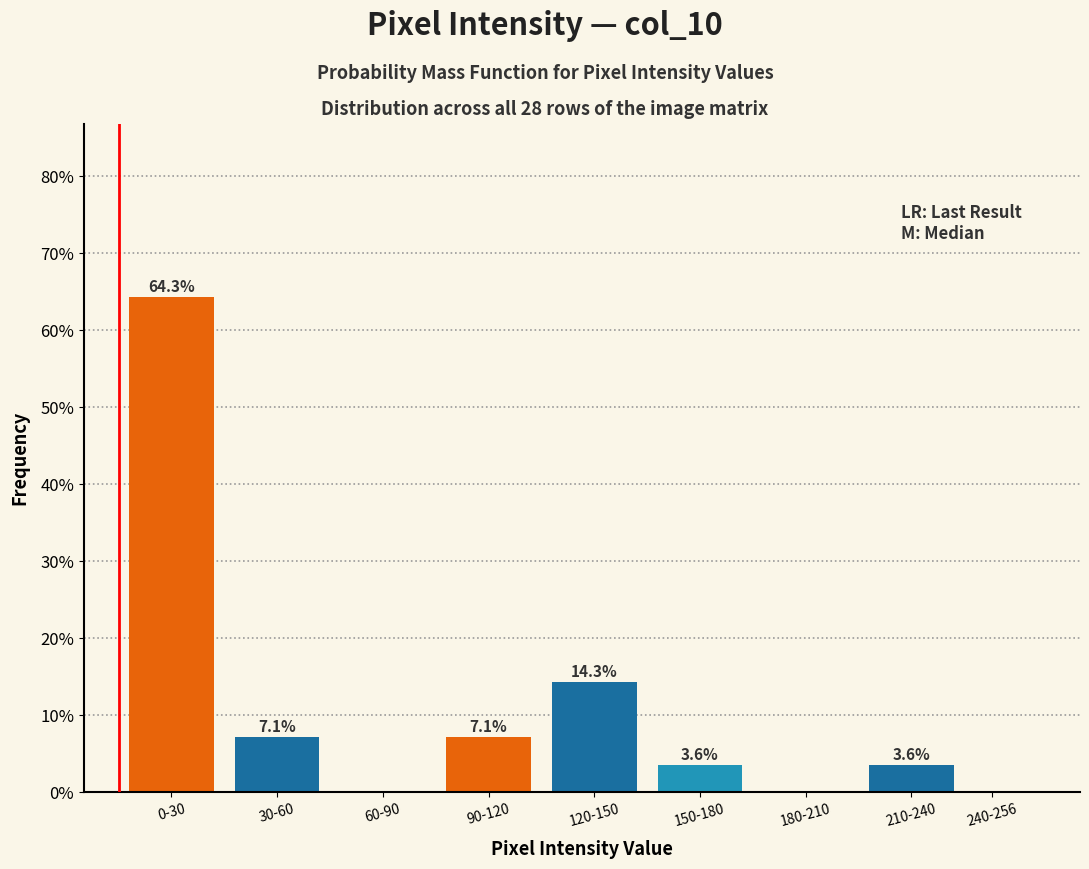

Reading left to right, list all the values displayed in this chart.

0-30=64.3	30-60=7.1	60-90=0.0	90-120=7.1	120-150=14.3	150-180=3.6	180-210=0.0	210-240=3.6	240-256=0.0